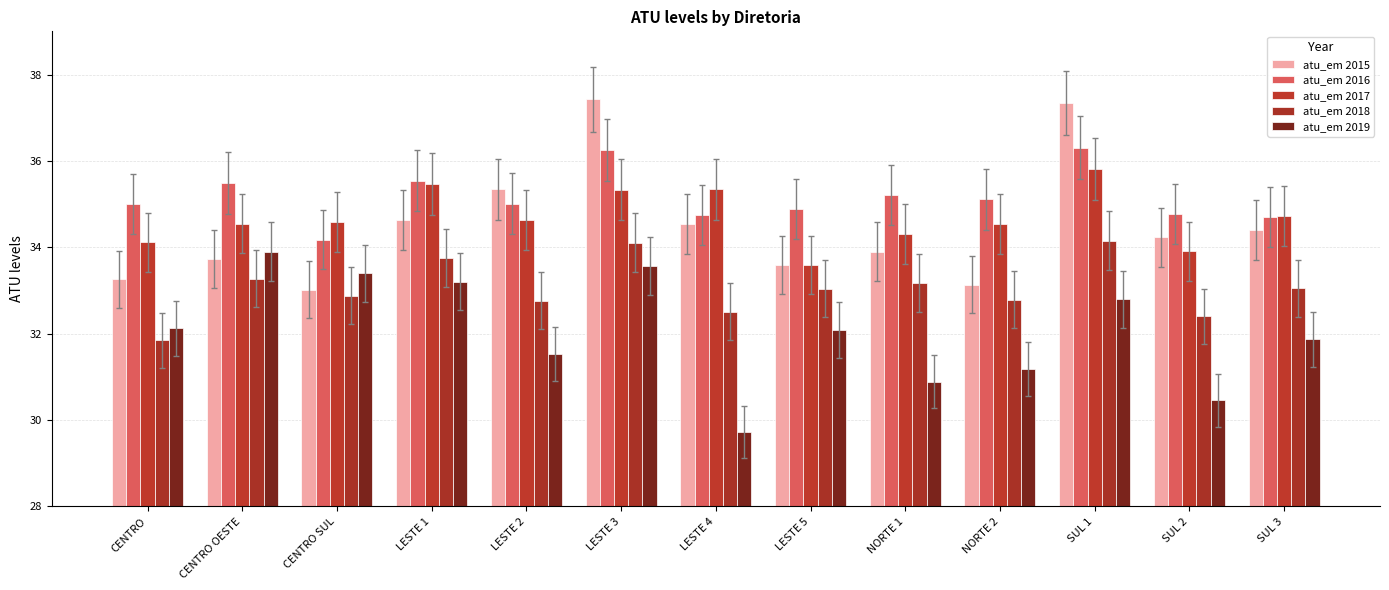

Reading right to left, what are all the values shown in this chart?

atu_em 2015: SUL 3=34.4	SUL 2=34.2	SUL 1=37.3	NORTE 2=33.1	NORTE 1=33.9	LESTE 5=33.6	LESTE 4=34.5	LESTE 3=37.4	LESTE 2=35.3	LESTE 1=34.6	CENTRO SUL=33.0	CENTRO OESTE=33.7	CENTRO=33.3
atu_em 2016: SUL 3=34.7	SUL 2=34.8	SUL 1=36.3	NORTE 2=35.1	NORTE 1=35.2	LESTE 5=34.9	LESTE 4=34.7	LESTE 3=36.3	LESTE 2=35.0	LESTE 1=35.5	CENTRO SUL=34.2	CENTRO OESTE=35.5	CENTRO=35.0
atu_em 2017: SUL 3=34.7	SUL 2=33.9	SUL 1=35.8	NORTE 2=34.5	NORTE 1=34.3	LESTE 5=33.6	LESTE 4=35.3	LESTE 3=35.3	LESTE 2=34.6	LESTE 1=35.5	CENTRO SUL=34.6	CENTRO OESTE=34.6	CENTRO=34.1
atu_em 2018: SUL 3=33.0	SUL 2=32.4	SUL 1=34.2	NORTE 2=32.8	NORTE 1=33.2	LESTE 5=33.0	LESTE 4=32.5	LESTE 3=34.1	LESTE 2=32.8	LESTE 1=33.7	CENTRO SUL=32.9	CENTRO OESTE=33.3	CENTRO=31.8
atu_em 2019: SUL 3=31.9	SUL 2=30.5	SUL 1=32.8	NORTE 2=31.2	NORTE 1=30.9	LESTE 5=32.1	LESTE 4=29.7	LESTE 3=33.6	LESTE 2=31.5	LESTE 1=33.2	CENTRO SUL=33.4	CENTRO OESTE=33.9	CENTRO=32.1